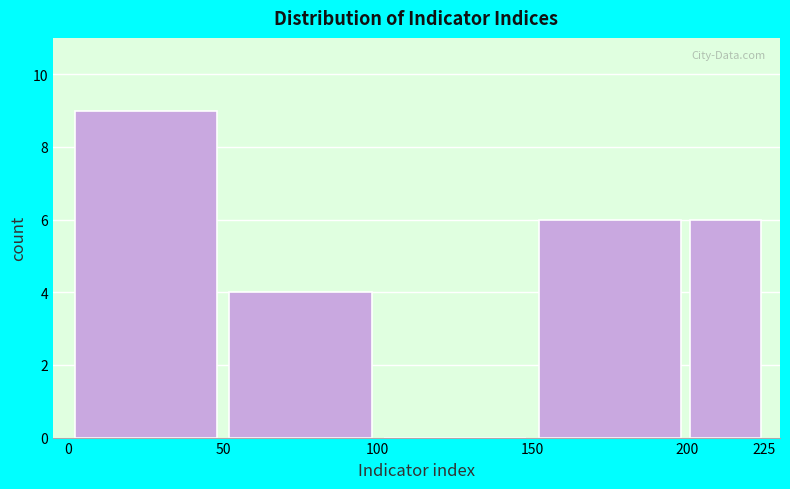

Reading left to right, list every bar in this chart as the range it spans on the x-axis followed by its height. The values are not printed on the chart, so give them approximately, as read against the axis.

0 to 50: 9
50 to 100: 4
100 to 150: 0
150 to 200: 6
200 to 225: 6